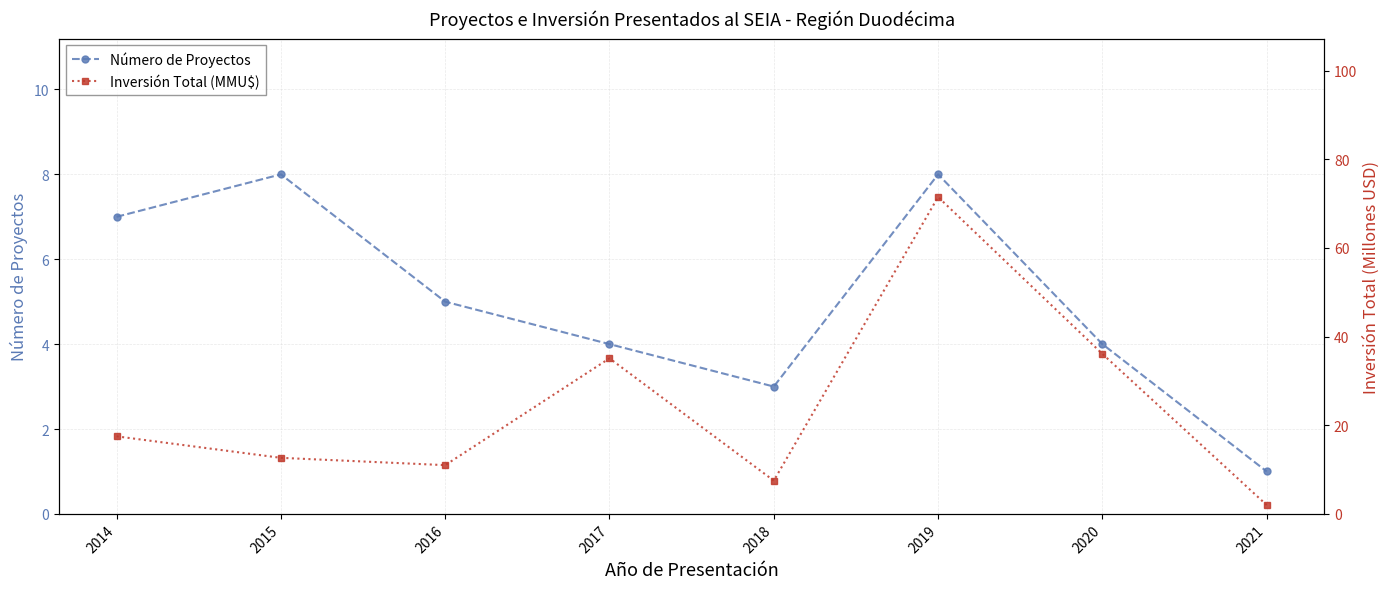

True or false: Inversión Total (MMU$) has a value of 9.8 at 2018.

False